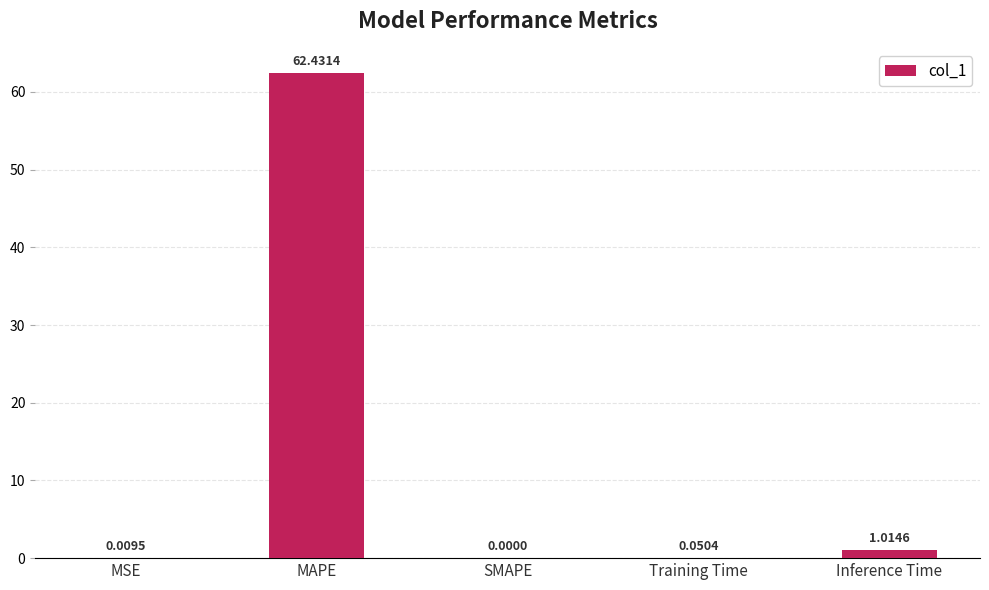

Which label corresponds to the largest value in the chart?

MAPE